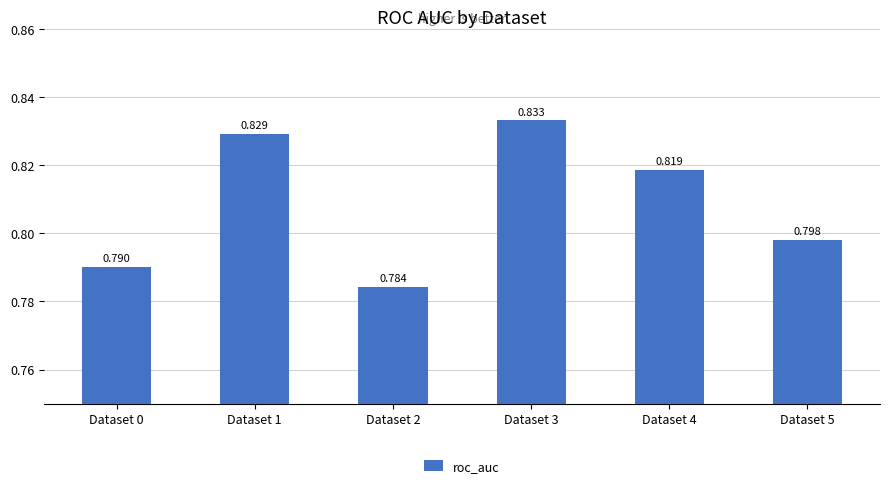

What is the sum of the values at Dataset 4 and Dataset 0?

1.6